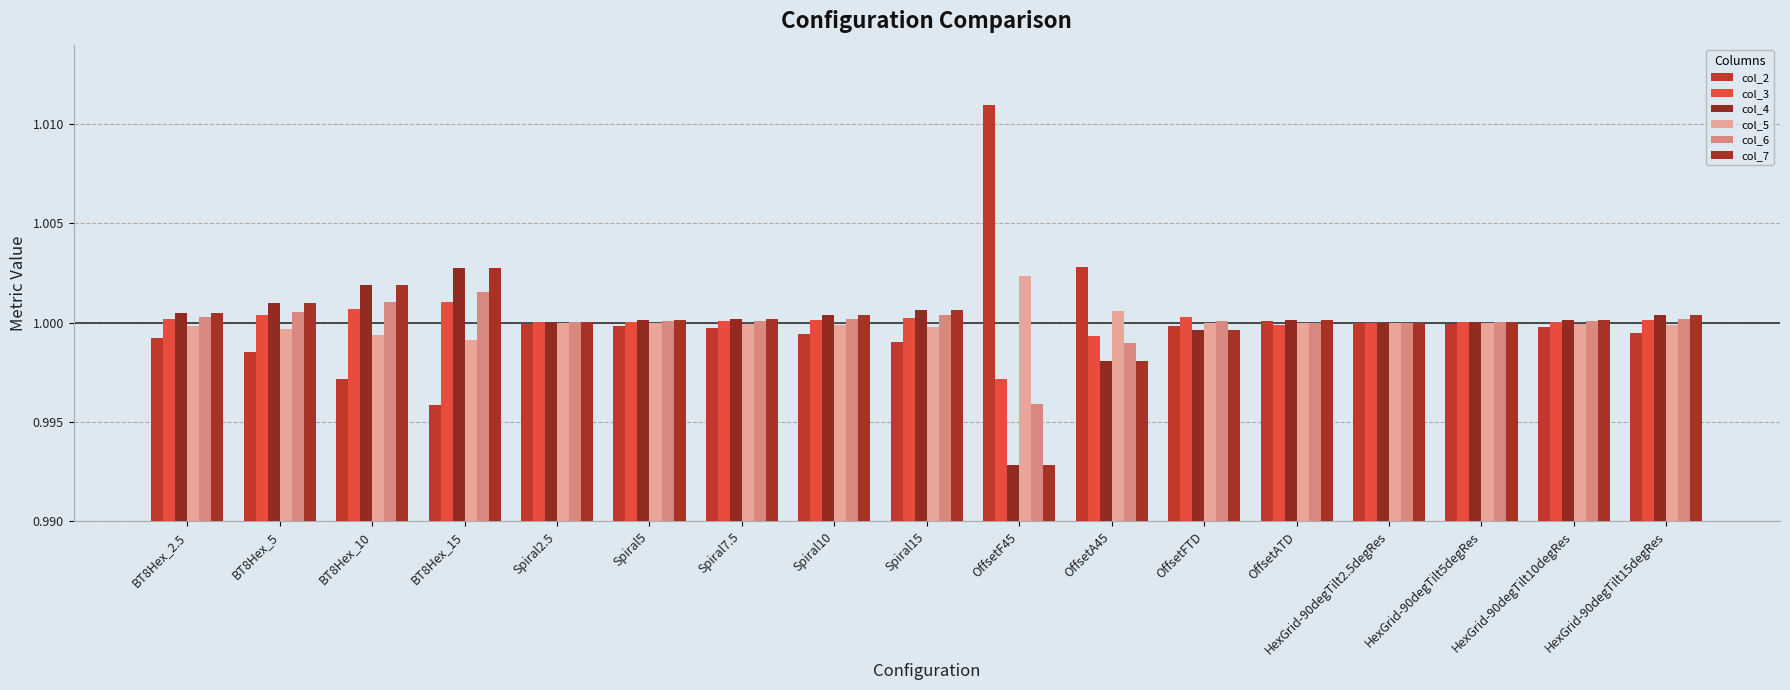

Rank the series at HexGrid-90degTilt10degRes from lowest to highest value.

col_2, col_5, col_3, col_6, col_4, col_7